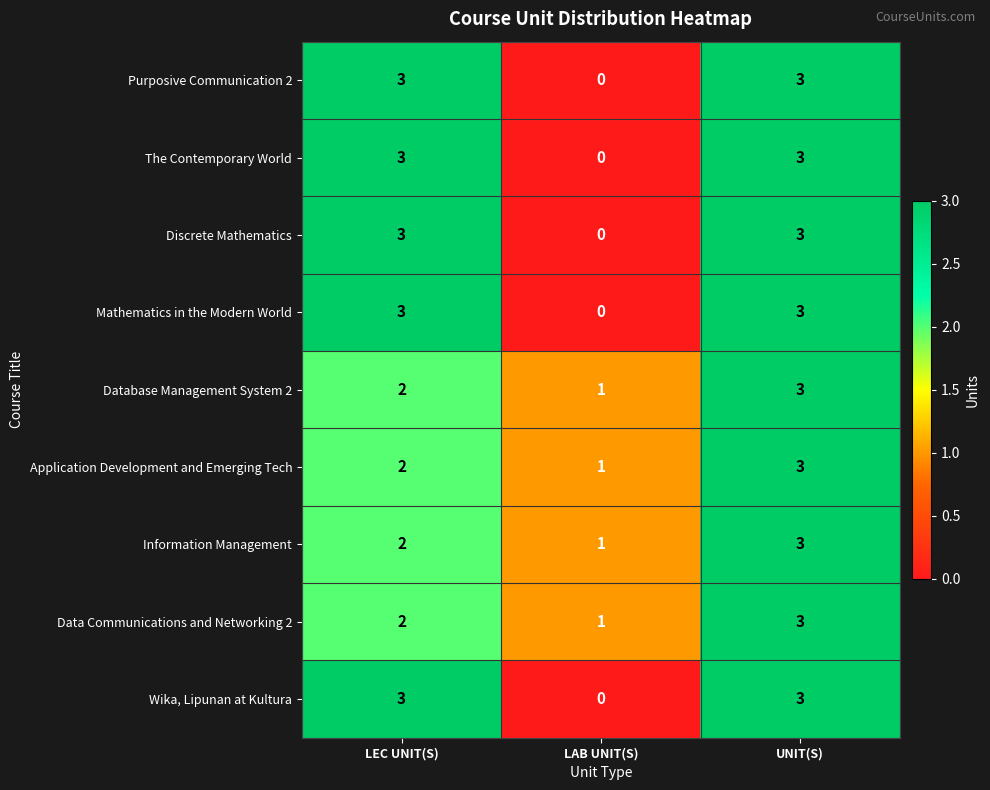

At how many categories does at least one series exceed 0?

3